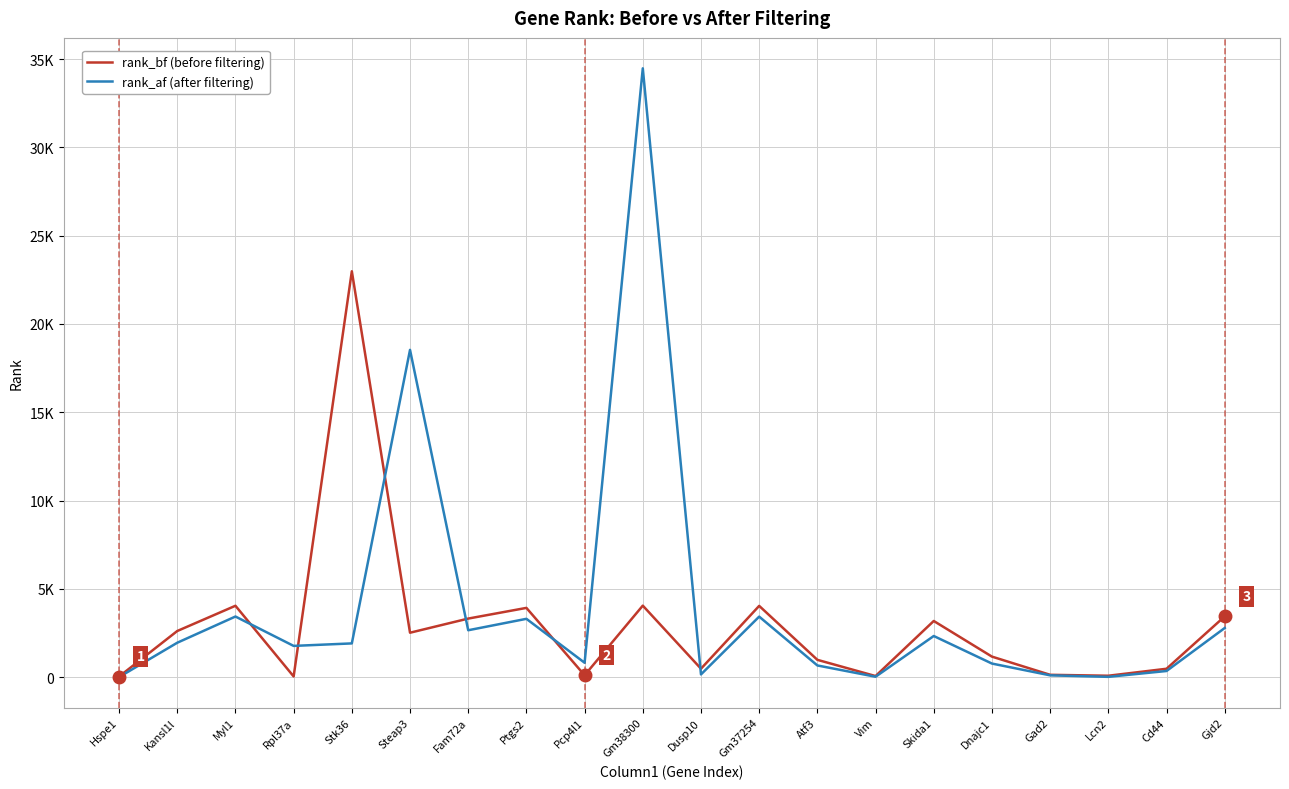

What position from the right is Steap3?

15